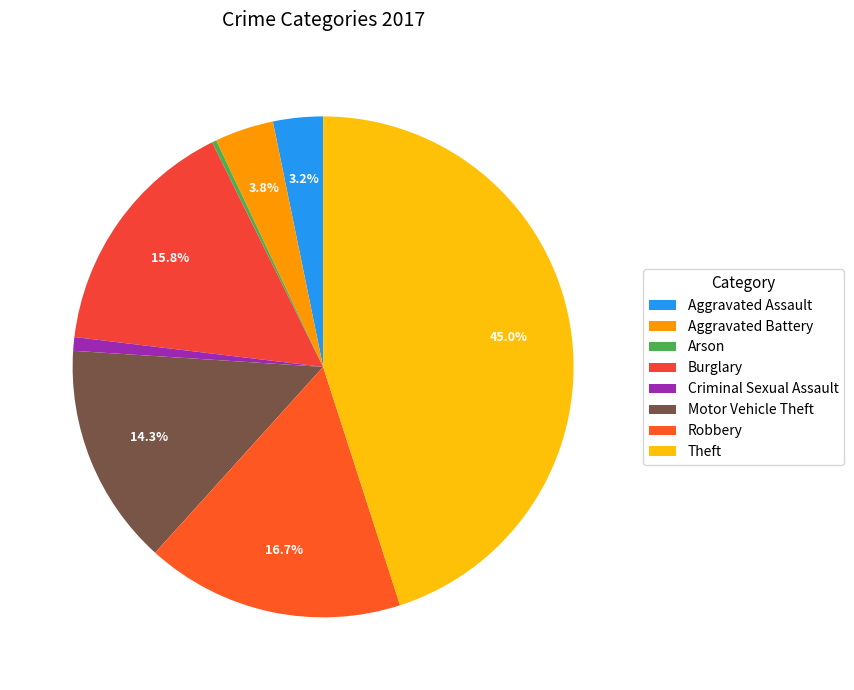

Which category has the smallest portion of the pie?

Arson